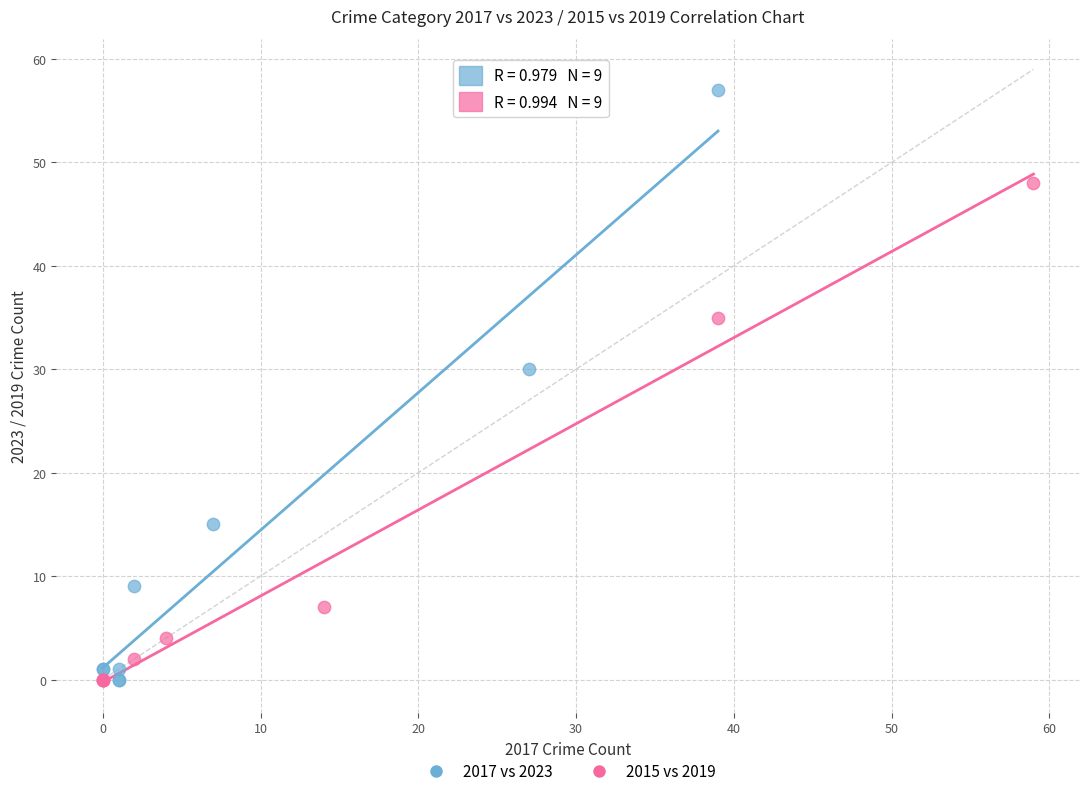

What are all the series names shown in the legend?

2017 vs 2023, 2015 vs 2019